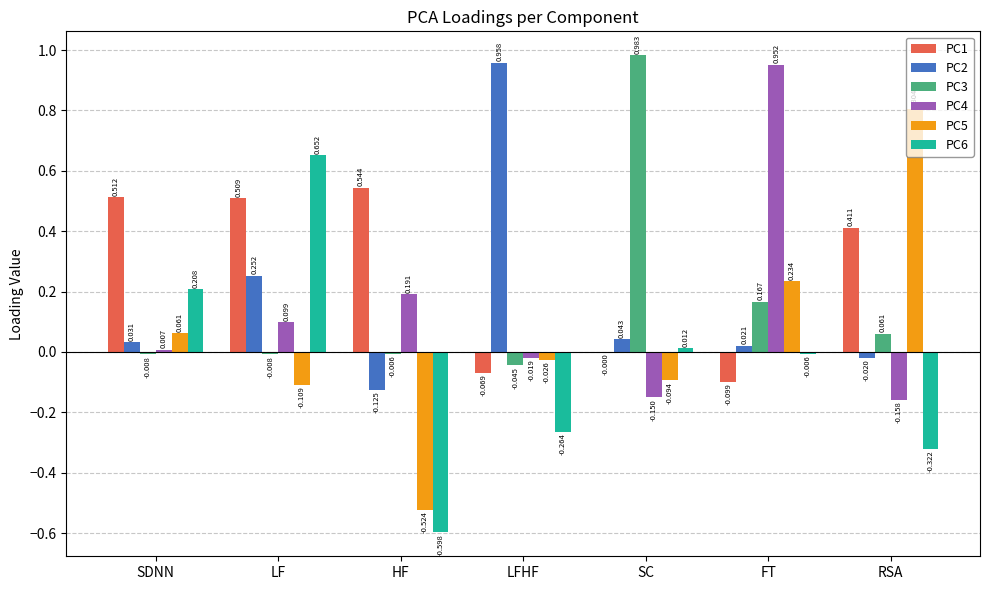

Which series has the largest total across all categories?

PC1